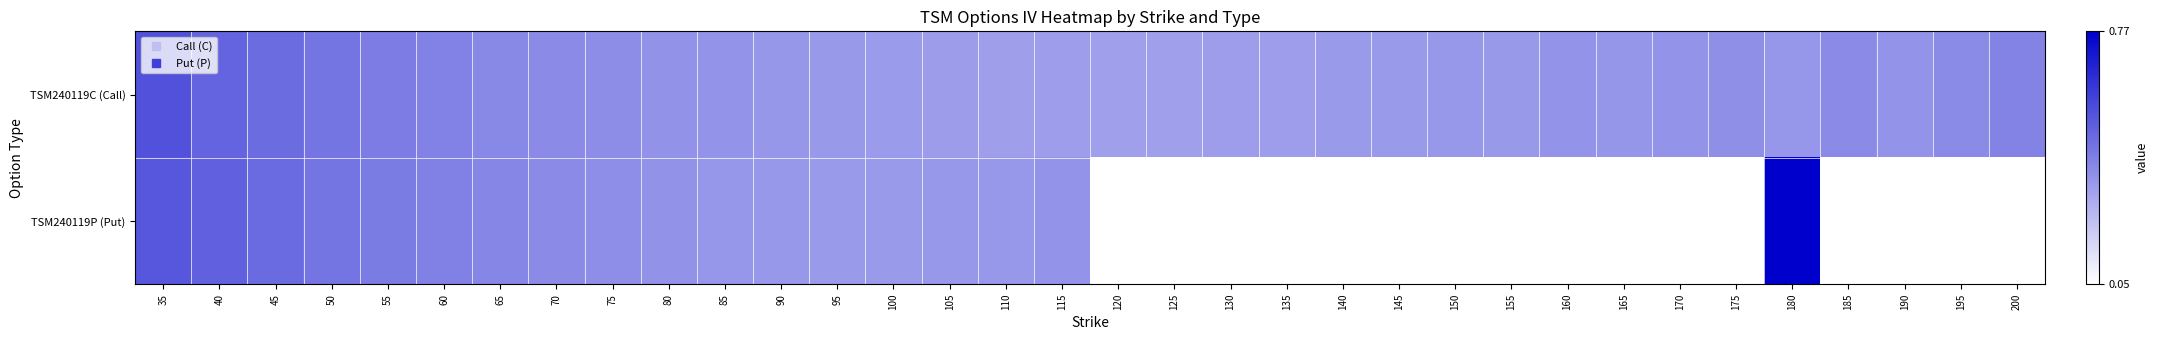

At how many categories does at least one series exceed 0?

34